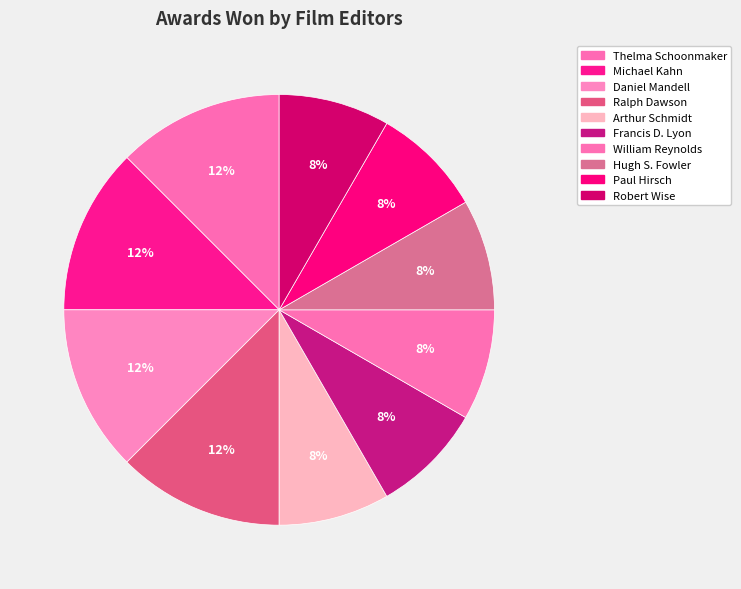

How many slices are in this pie chart?

10